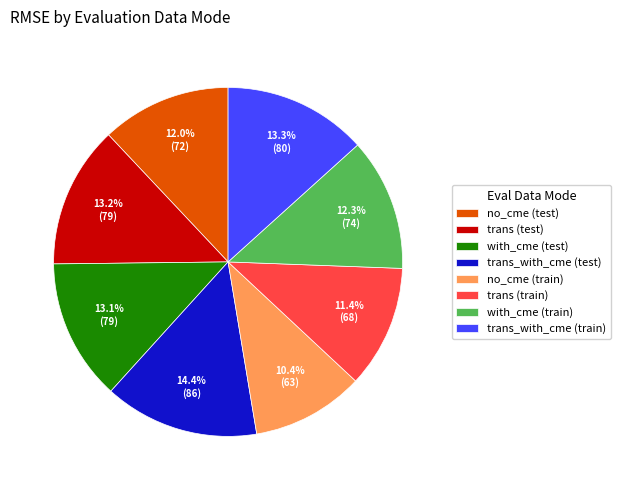

Does with_cme (test) account for over 50% of the chart?

No